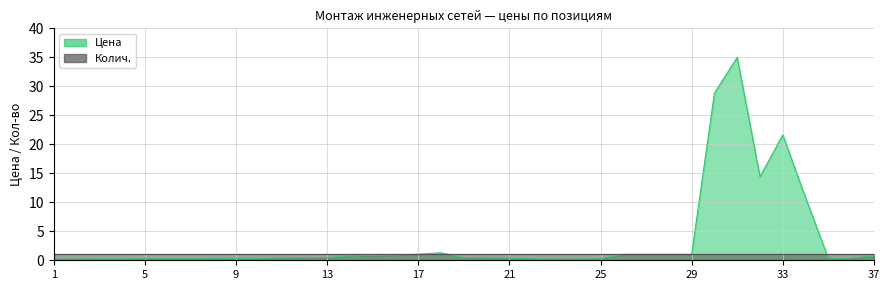

How many points are lower than both their immediate neighbors (excluding endpoints)?

1